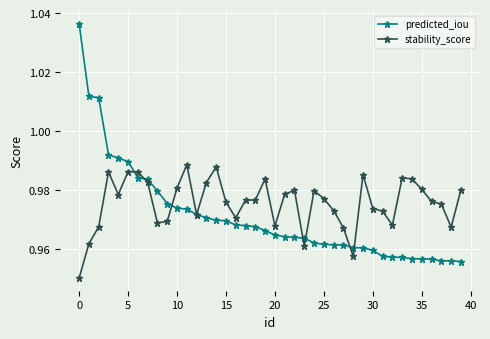

Rank the series by their maximum value, from highest to lowest.

predicted_iou, stability_score